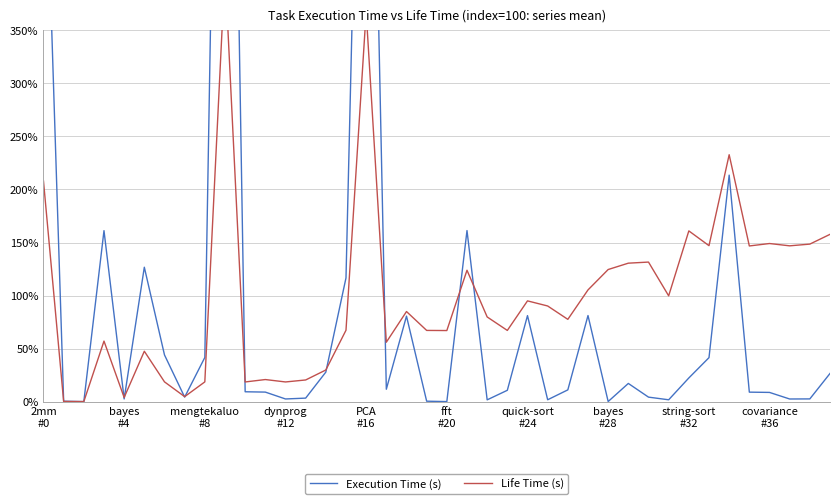

What is the minimum value shown in the chart?

0.1